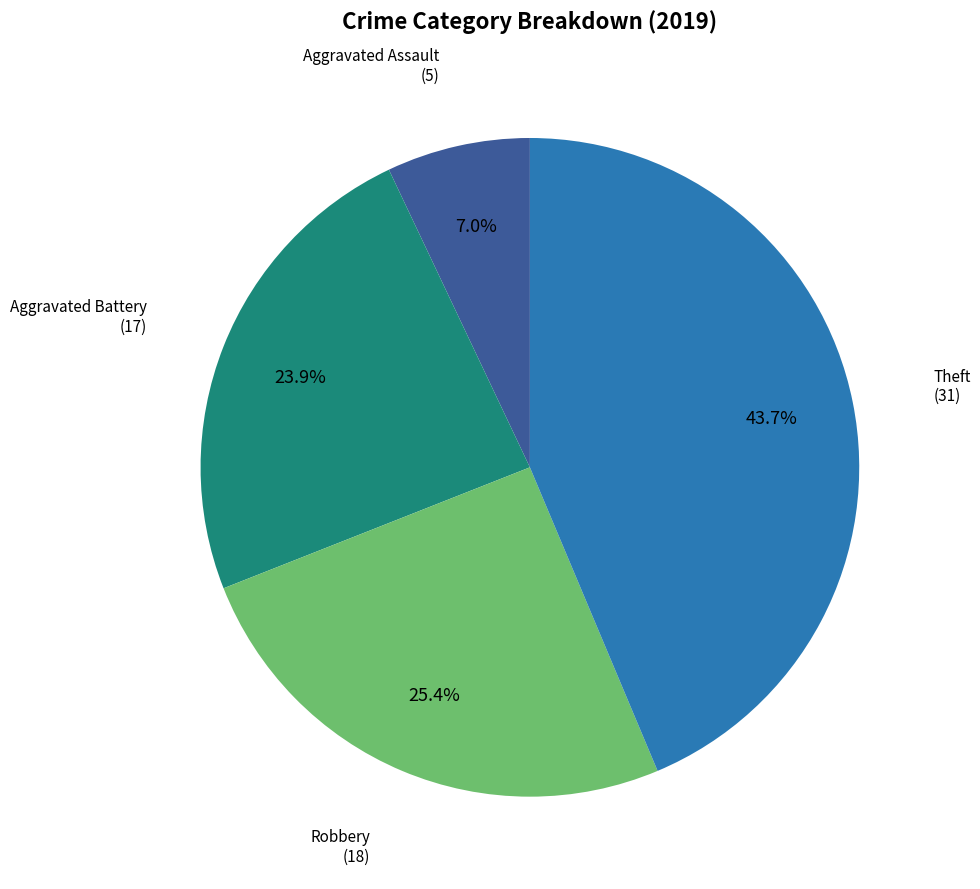

Is there a majority slice in this chart?

No